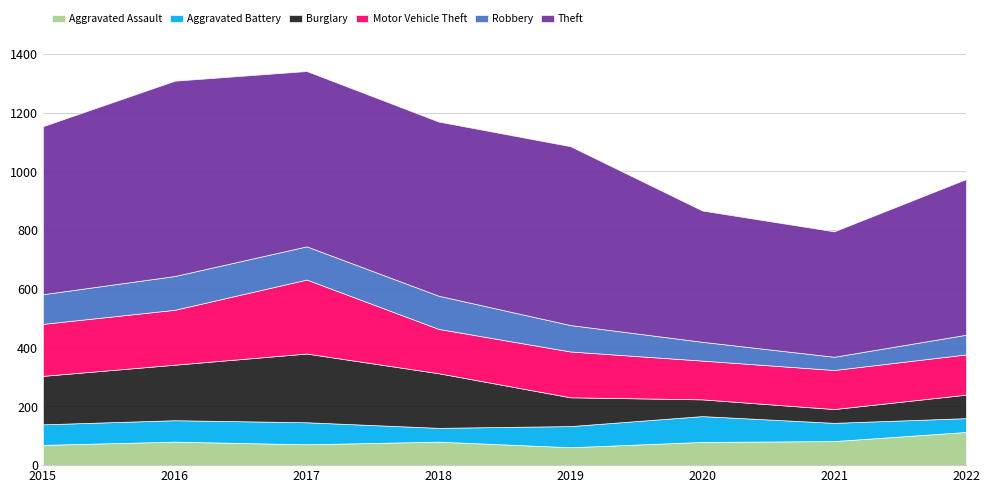

What is the value of the Robbery point at the 1st from the left?

101